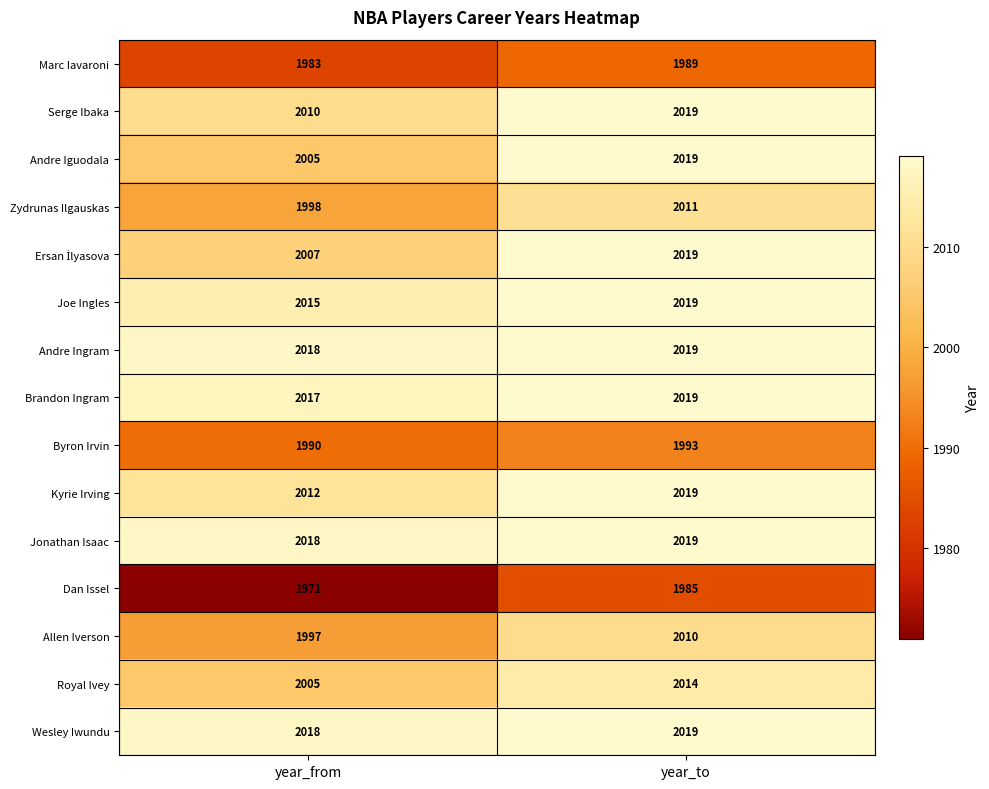

What is the minimum value shown in the chart?

1971